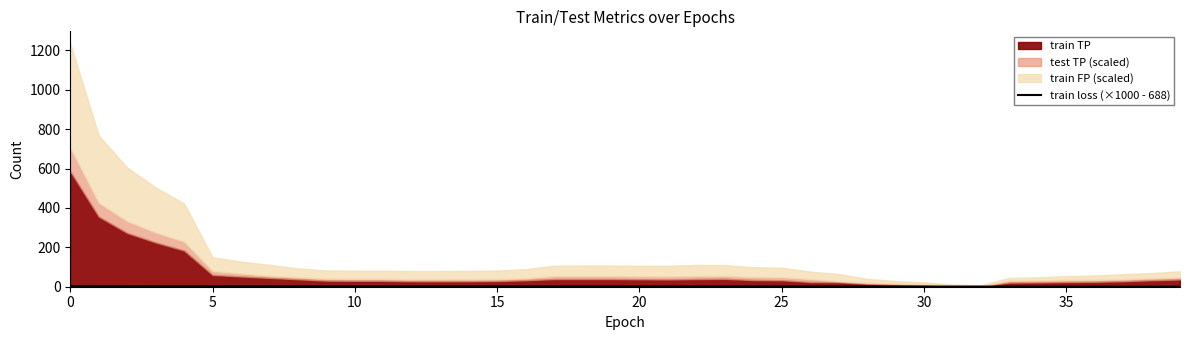

The train loss (×1000 - 688) series shows 0.4 at 35. True or false?

True